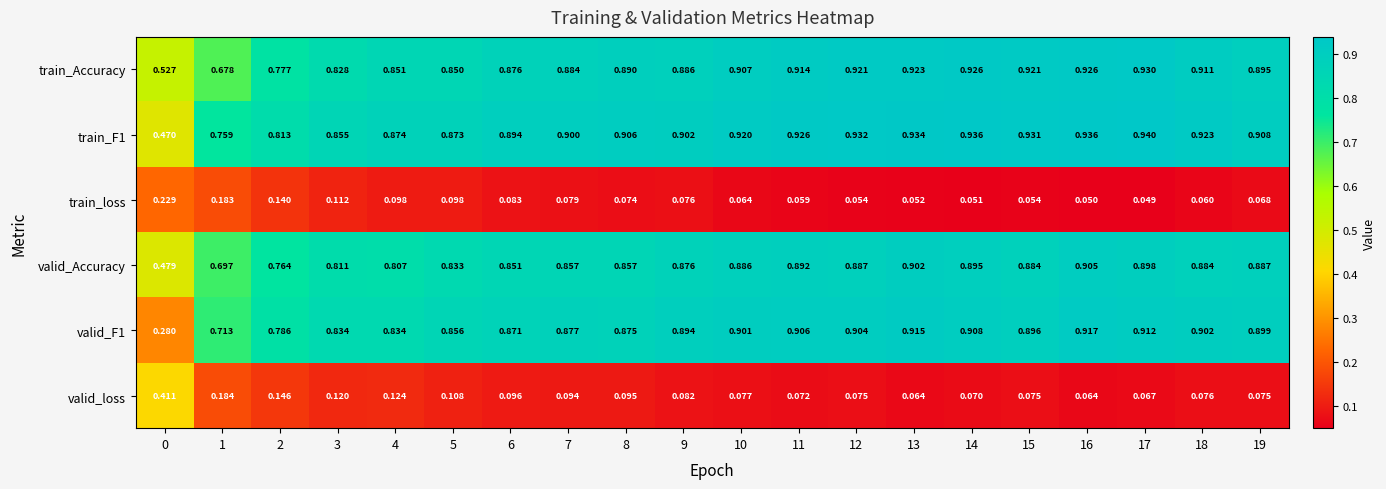

List the series in order of their peak value, lowest first.

train_loss, valid_loss, valid_Accuracy, valid_F1, train_Accuracy, train_F1